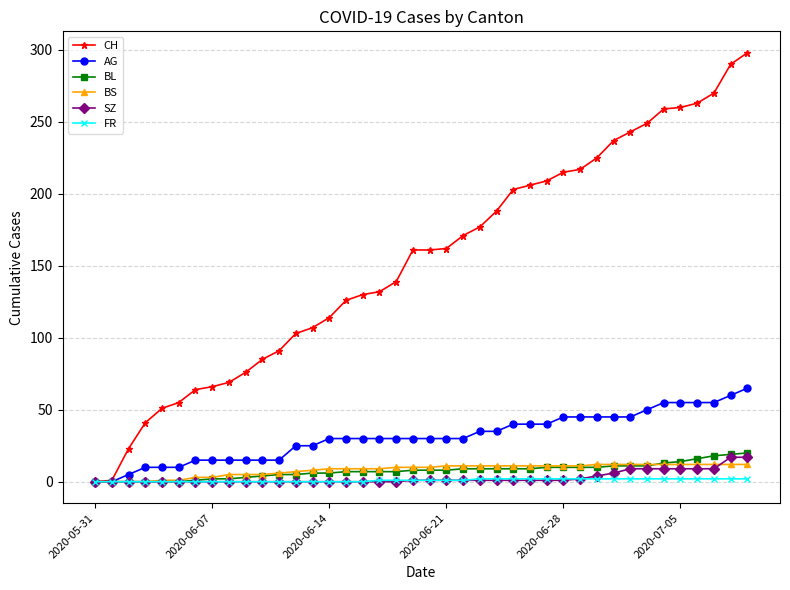

What is the greatest value displayed?

298